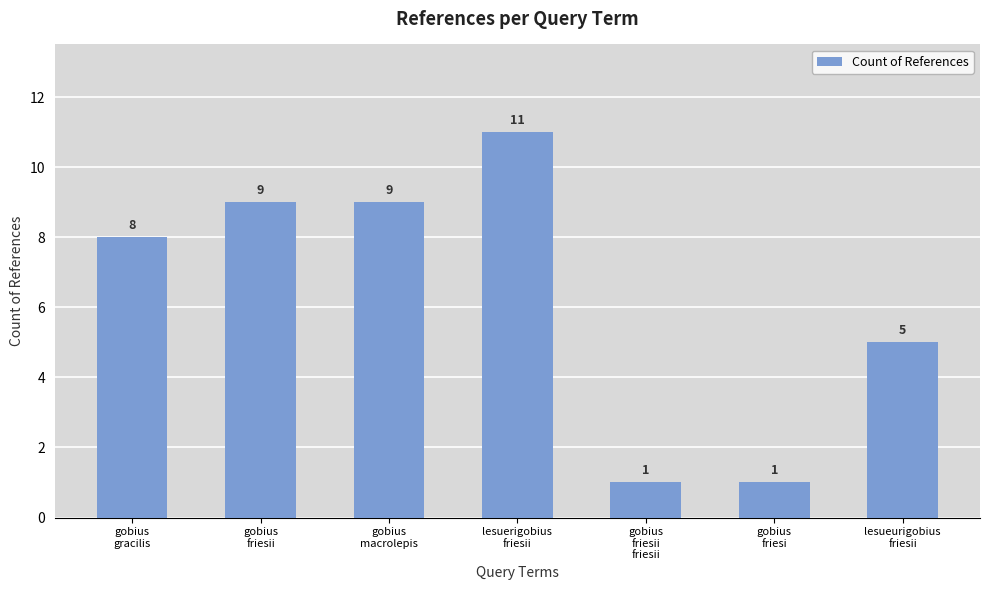

What is the difference between the second highest and second lowest values?

8